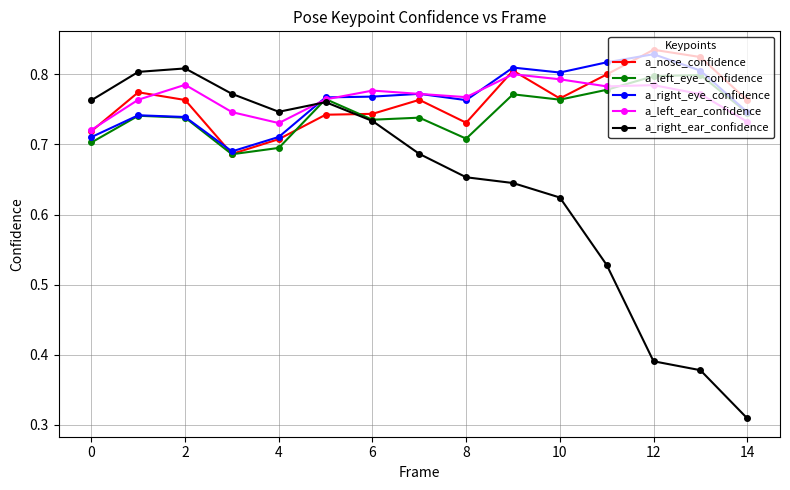

Which series has the largest range (max minus min)?

a_right_ear_confidence